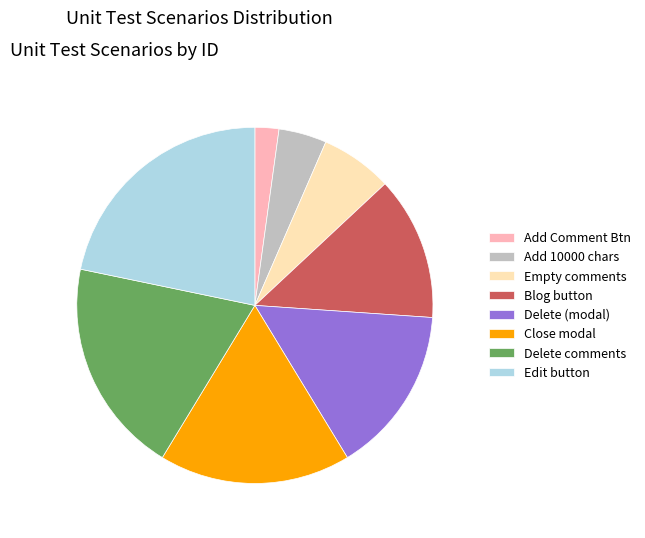

Which category has the smallest portion of the pie?

Add Comment Btn